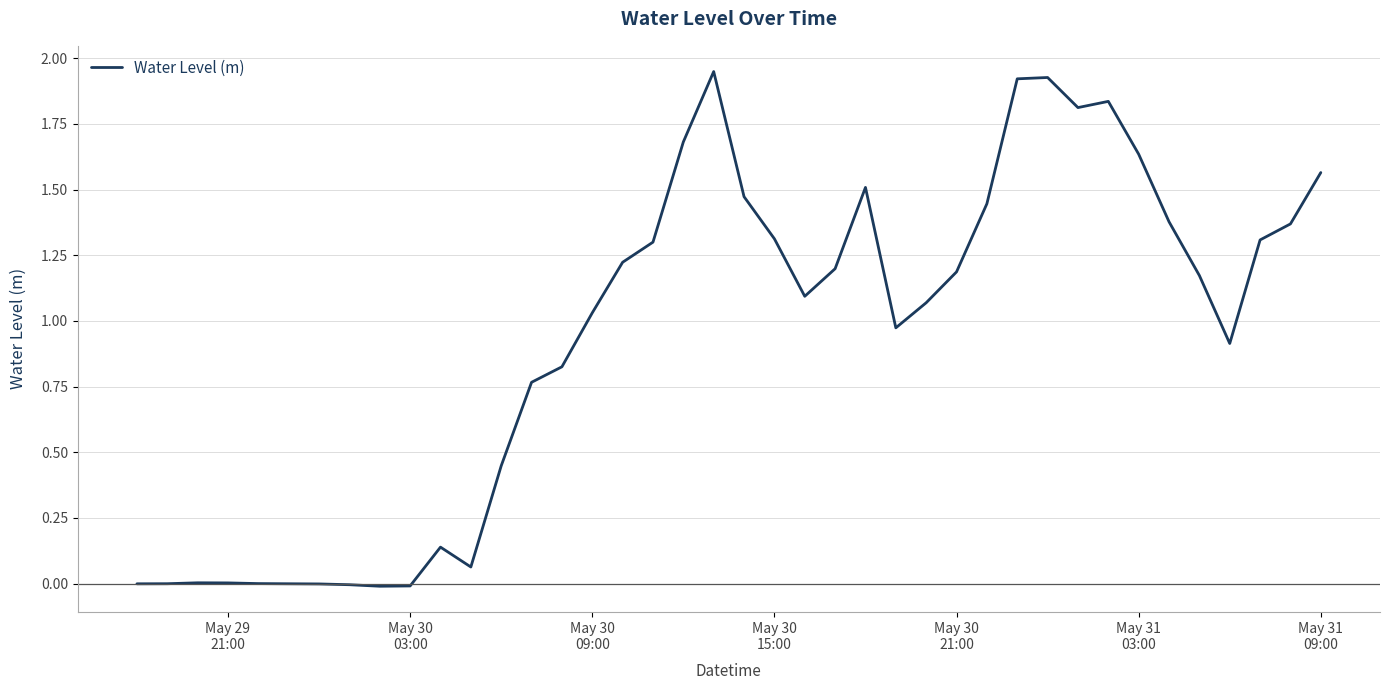

What is the difference between the maximum and minimum values?

2.0